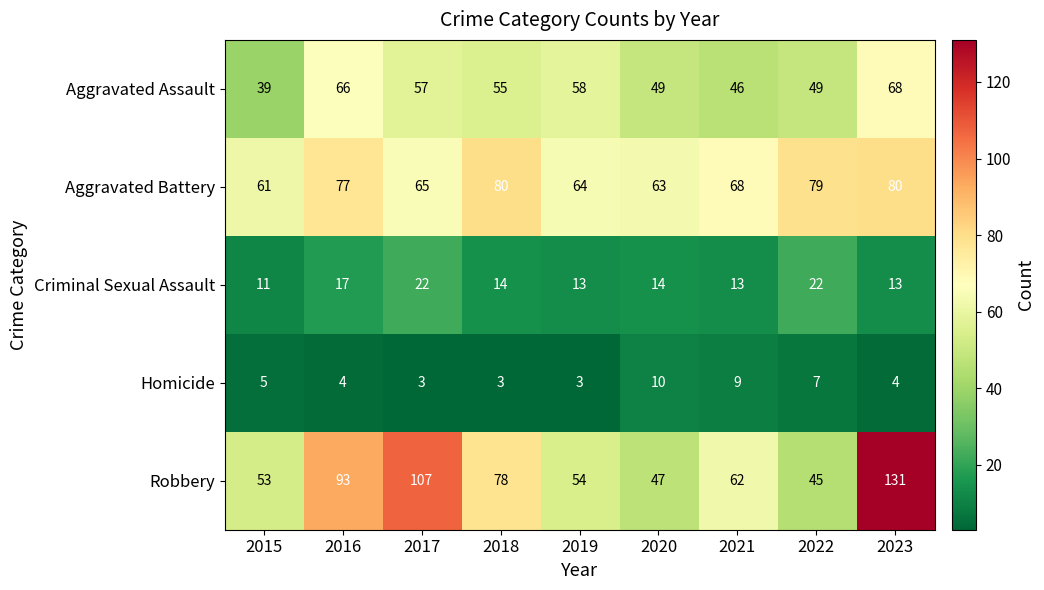

What is the sum of the Homicide values at 2020 and 2021?

19